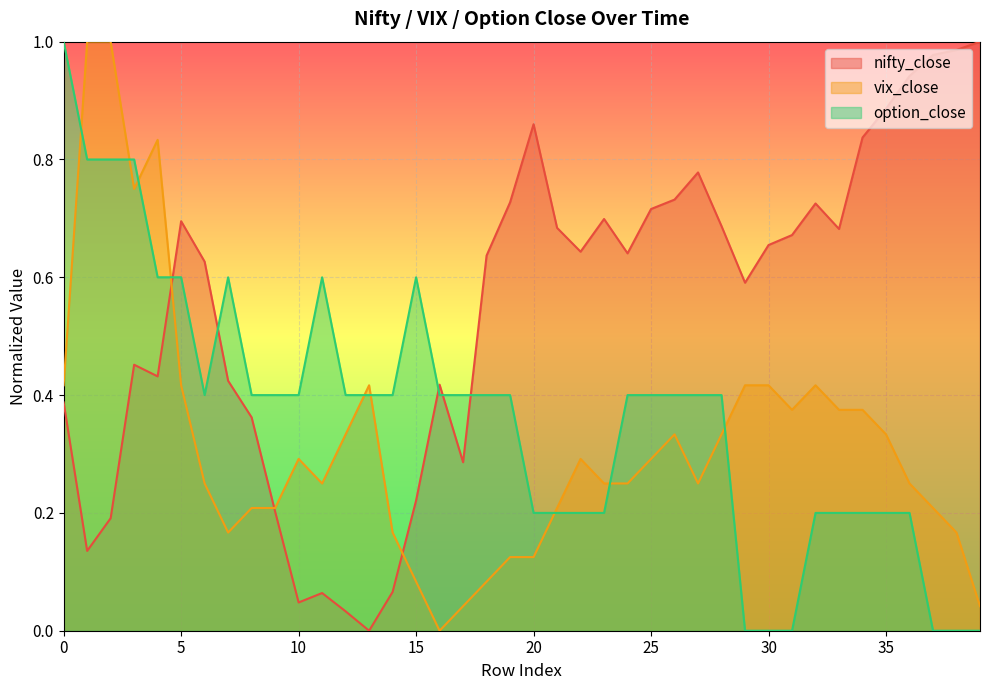

Which category has the highest value in the nifty_close series?

39